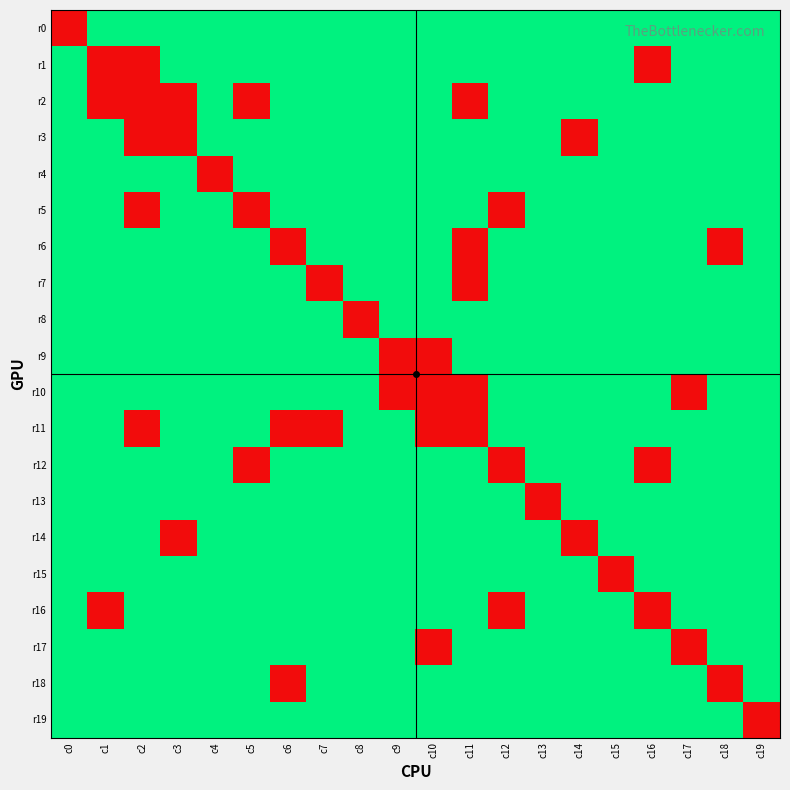

How many categories are shown in the chart?

20